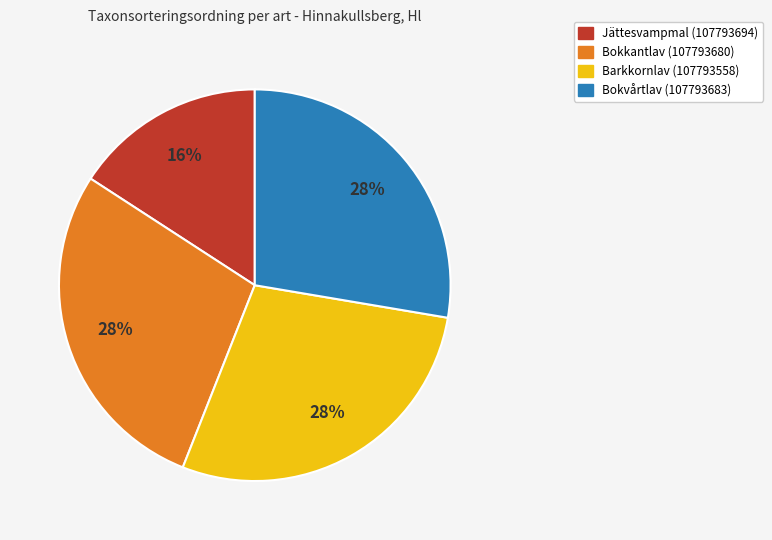

To the nearest percent, what is the difference between the largest and smallest slice percentages?

12%